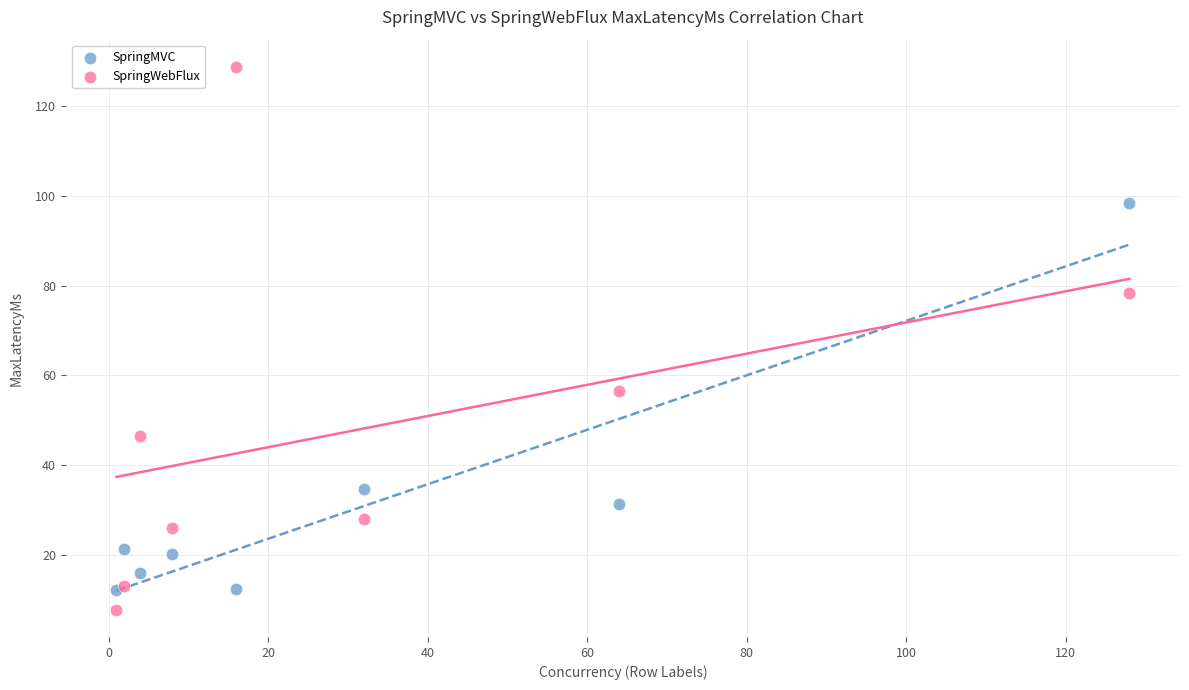

Which series contains the lowest Y value?

SpringWebFlux